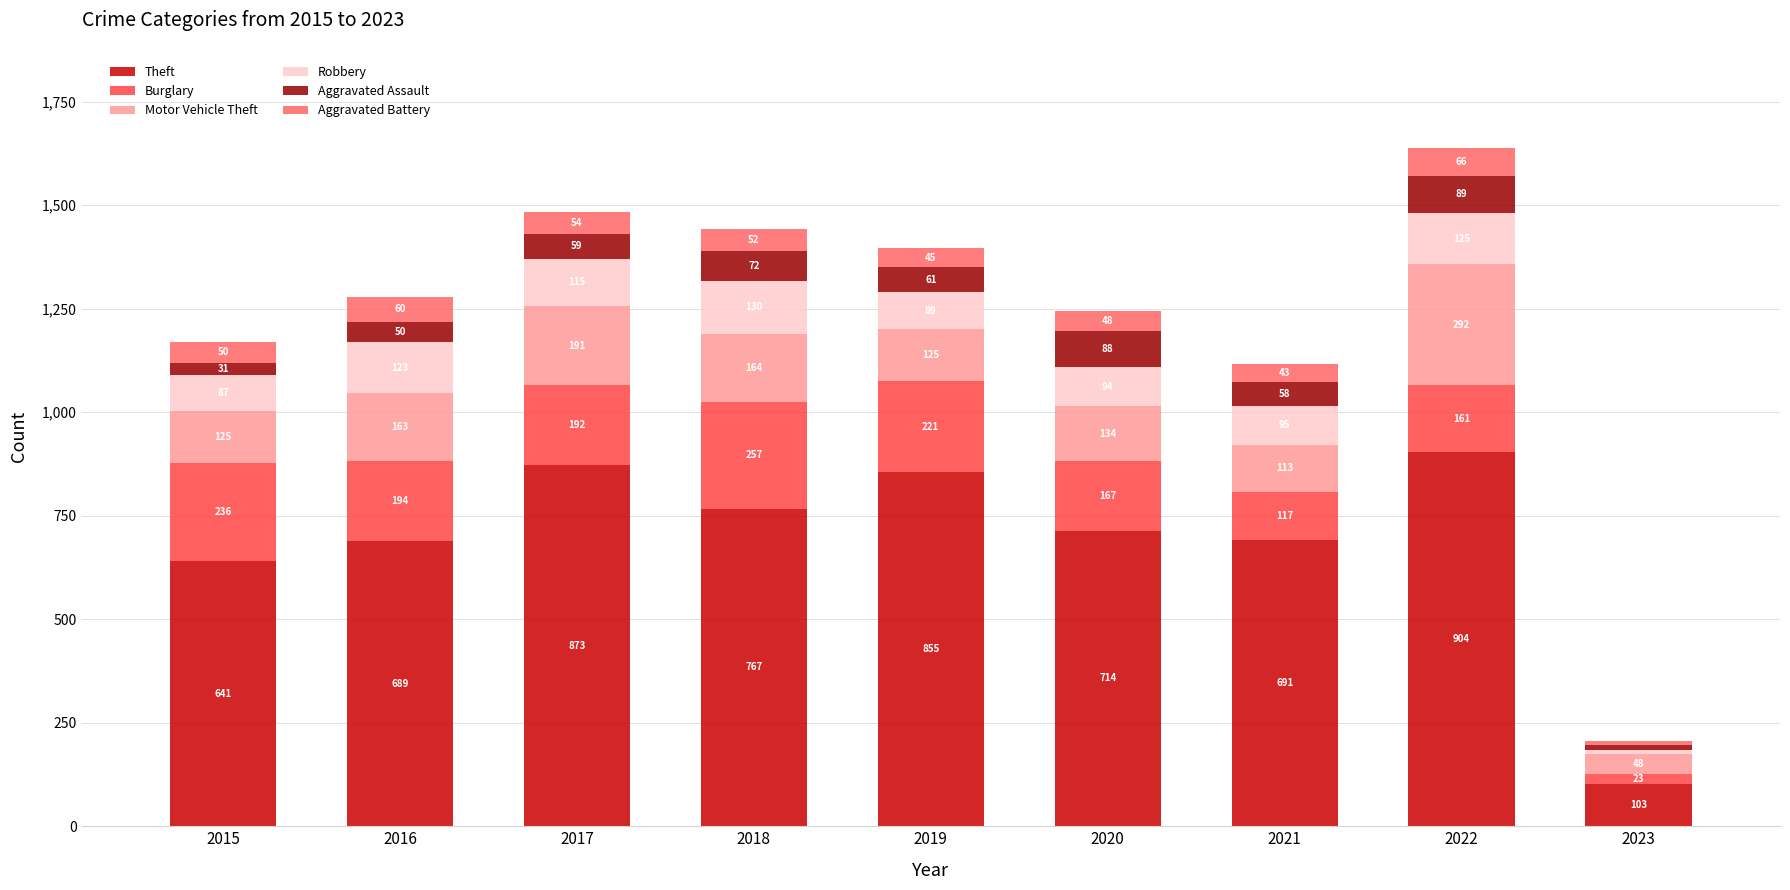

Reading left to right, what are the values for Theft?

2015=641	2016=689	2017=873	2018=767	2019=855	2020=714	2021=691	2022=904	2023=103